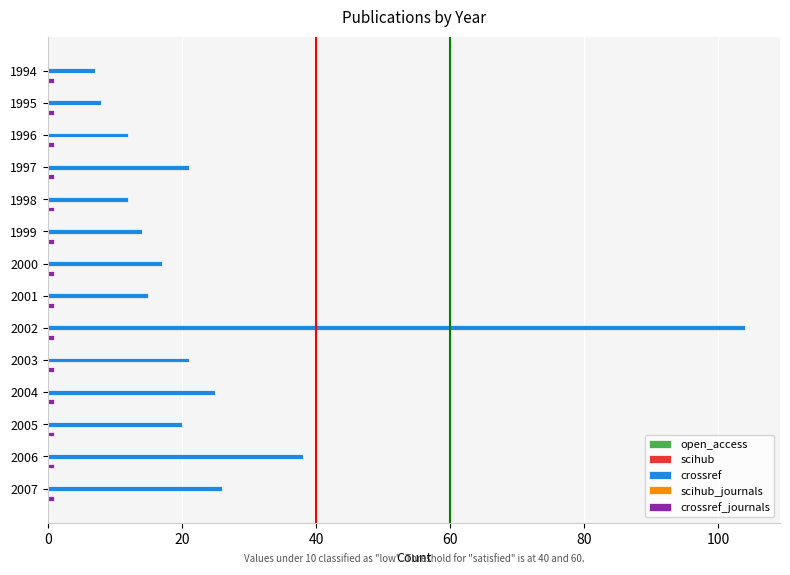

Which series has the largest total across all categories?

crossref